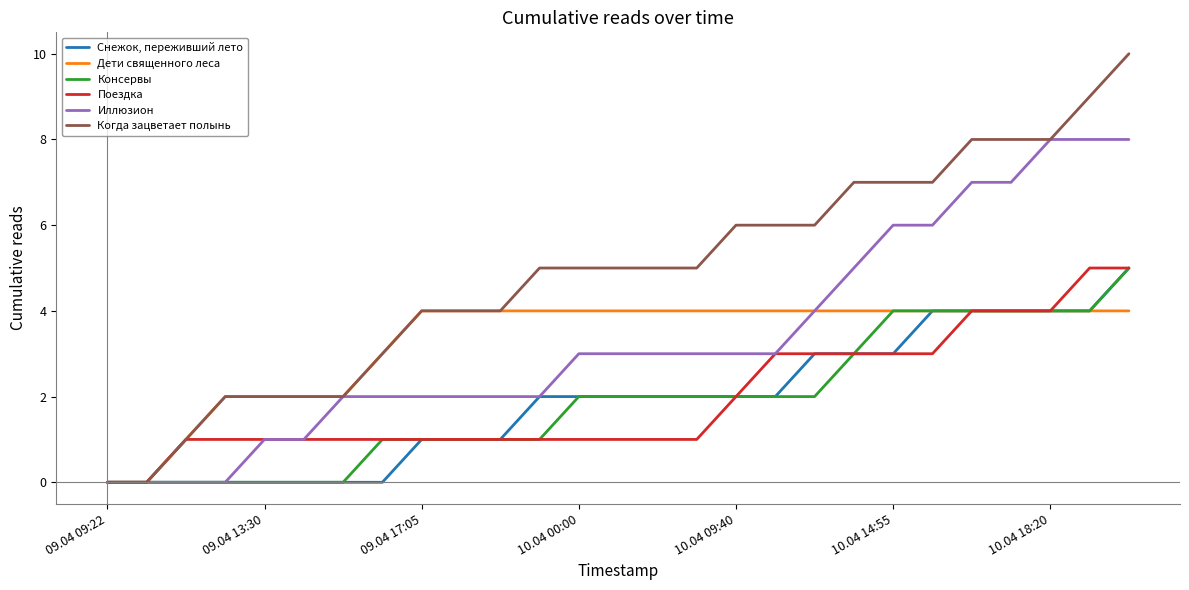

Which series has the largest total across all categories?

Когда зацветает полынь